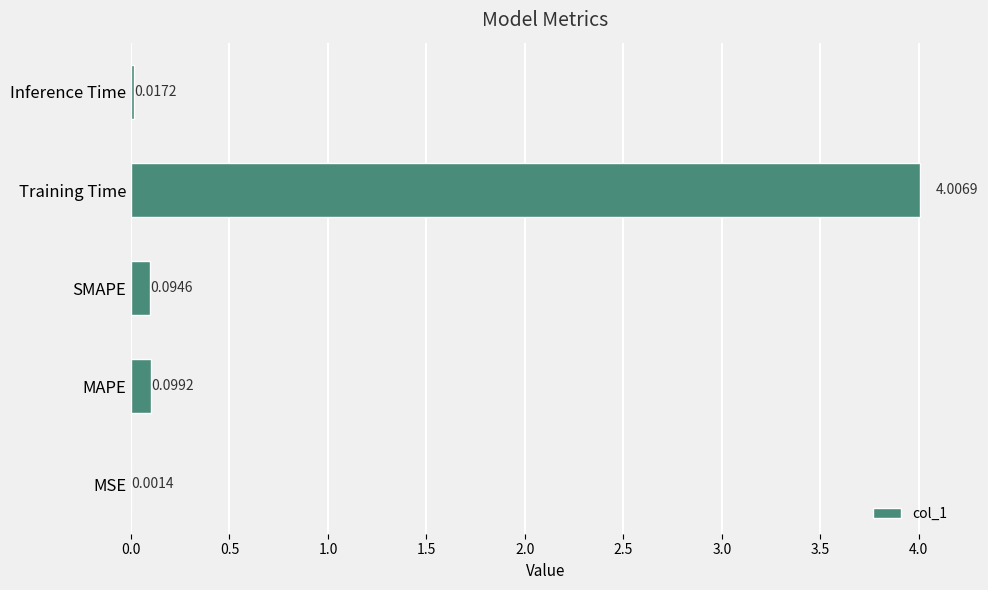

Are the bars horizontal?

Yes